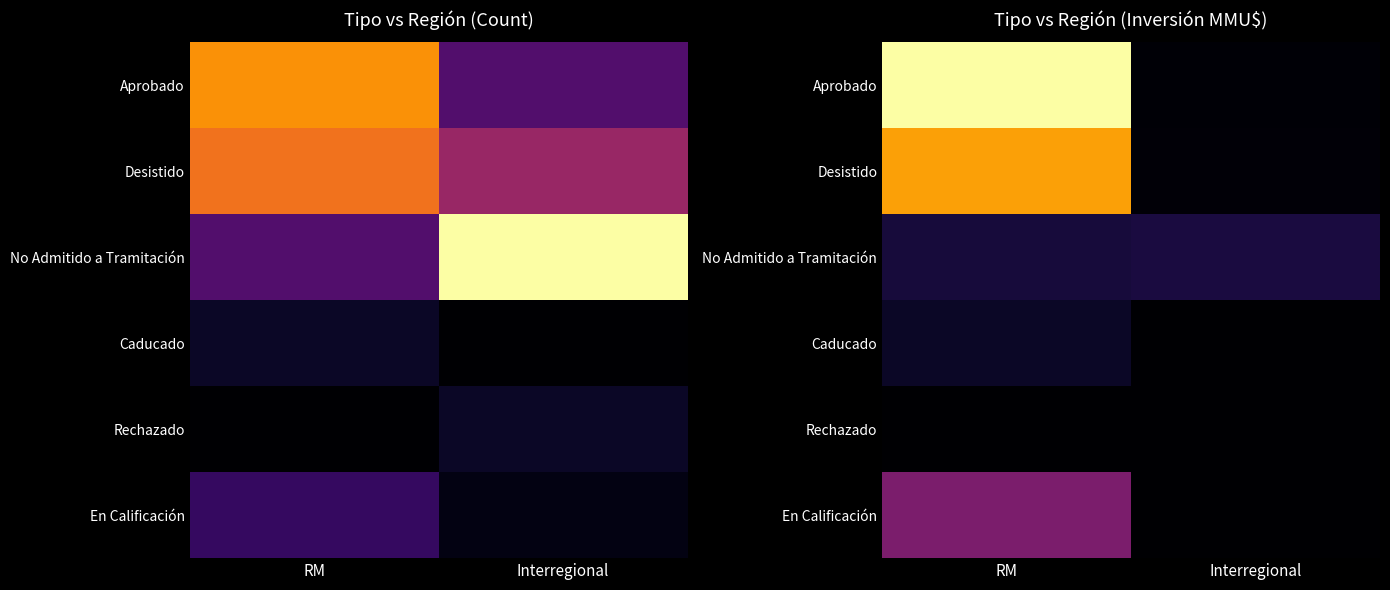

The En Calificación series shows -8005 at Interregional. True or false?

False